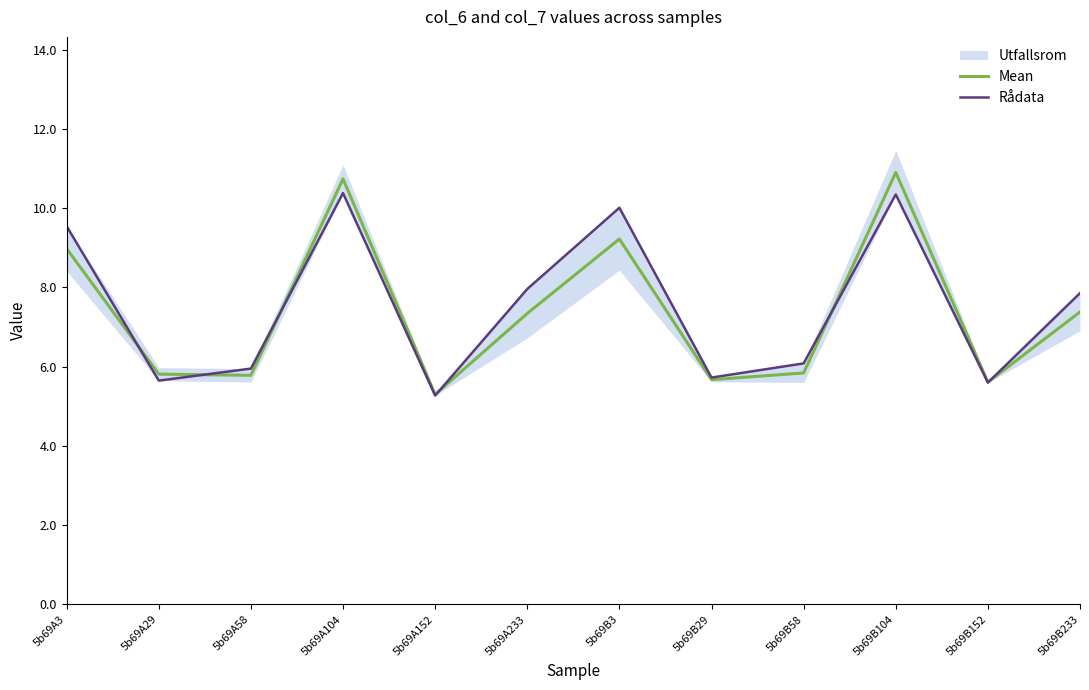

Which series changed the most between 5b69A104 and 5b69B3?

Mean